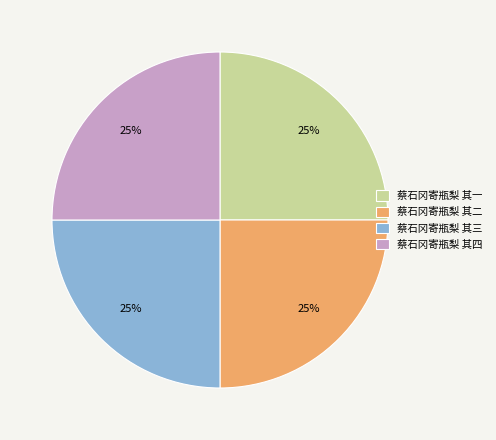

Does 蔡石冈寄瓶梨 其四 represent more than half of the total?

No